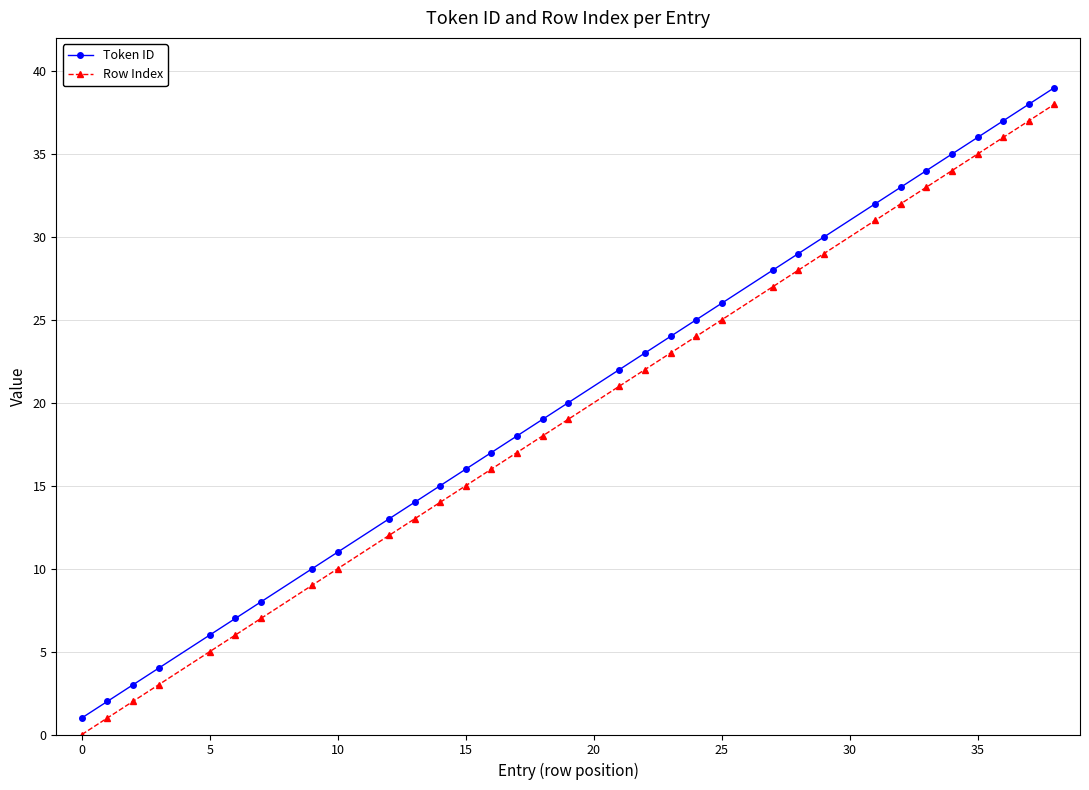

Which series has the largest total across all categories?

Token ID